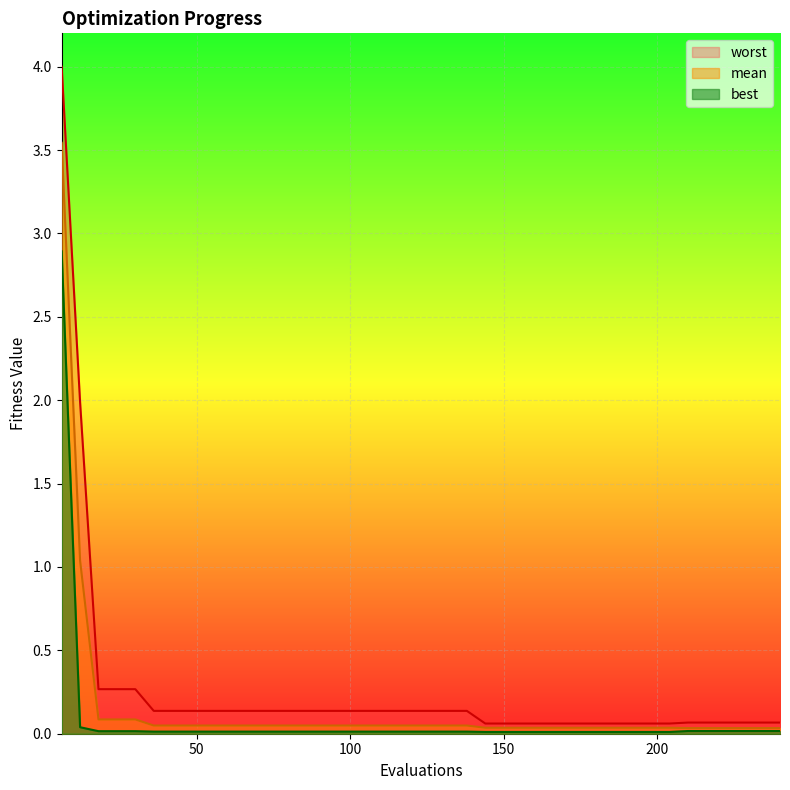

True or false: worst has a value of 4.0 at 6.

True